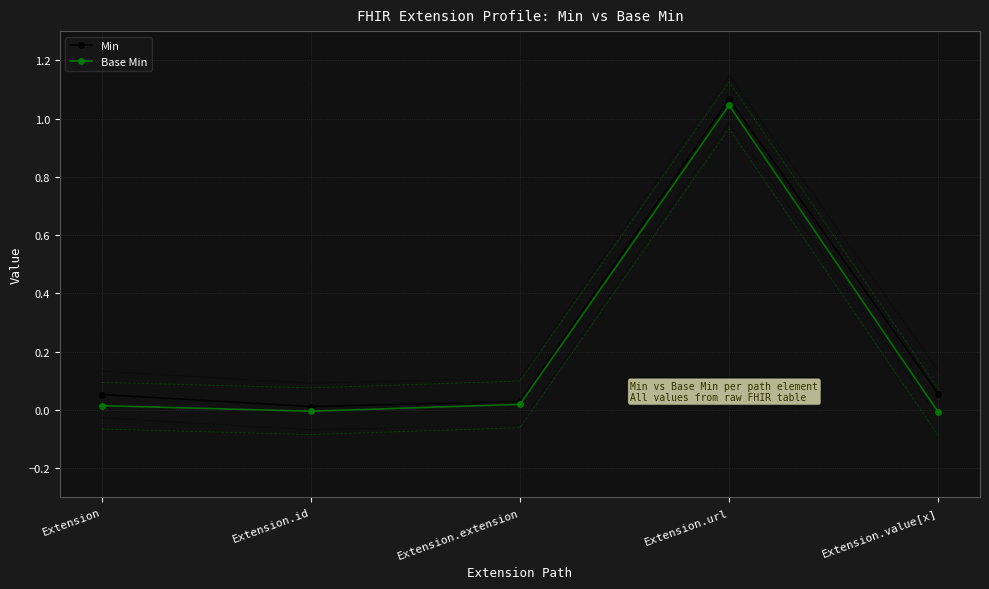

What is the difference between the Base Min values at Extension.url and Extension?

1.0